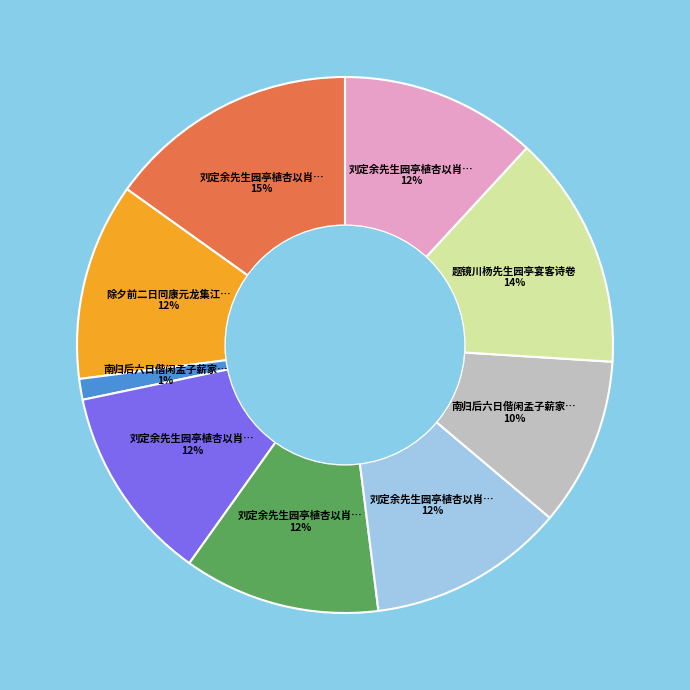

How many segments does this pie chart have?

9